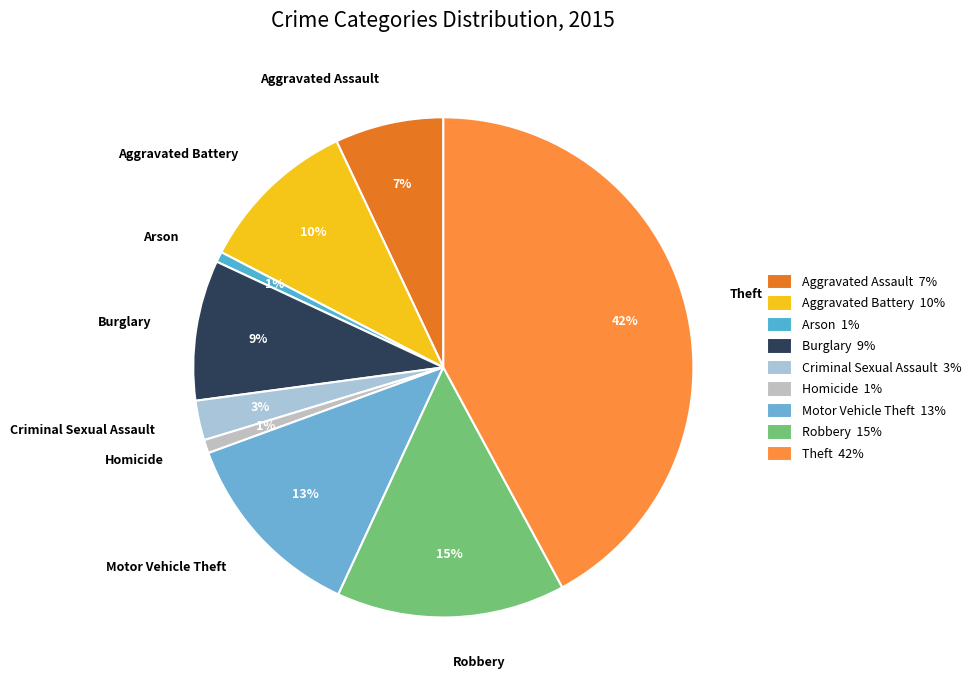

To the nearest percent, what portion does Burglary represent?

9%